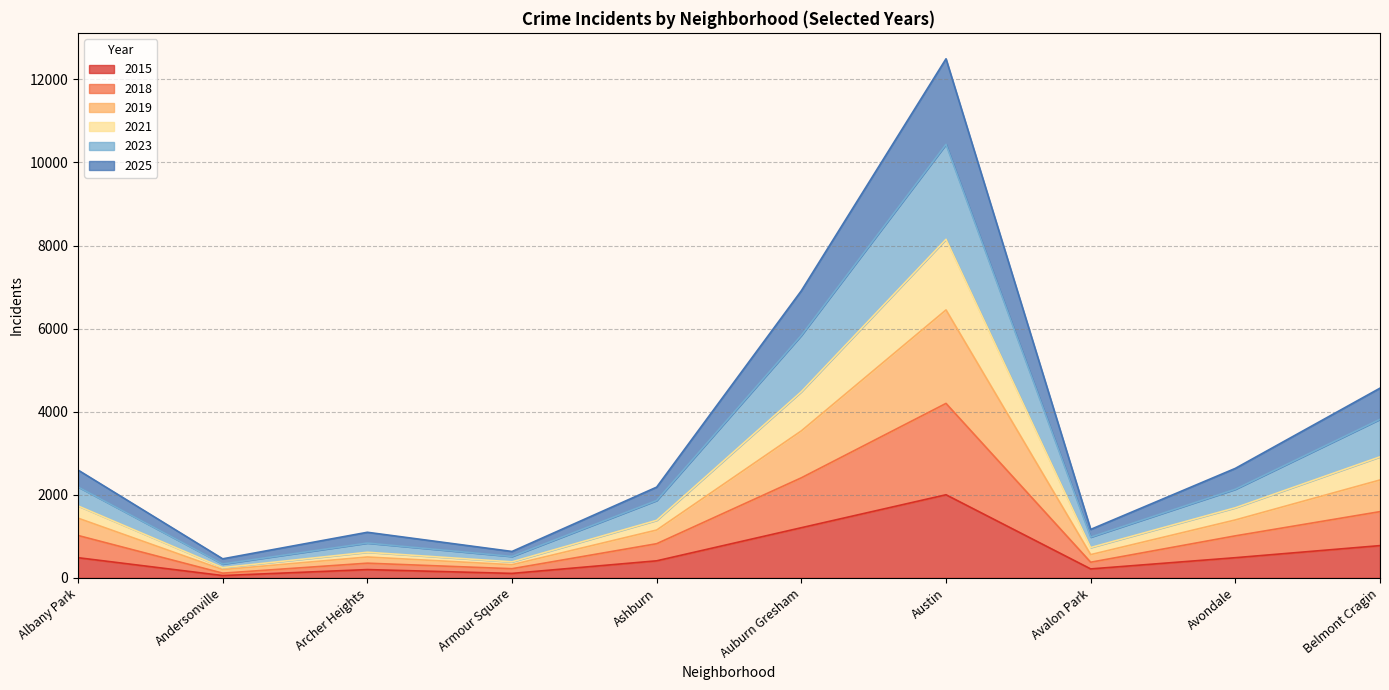

Does the chart have visible grid lines?

Yes